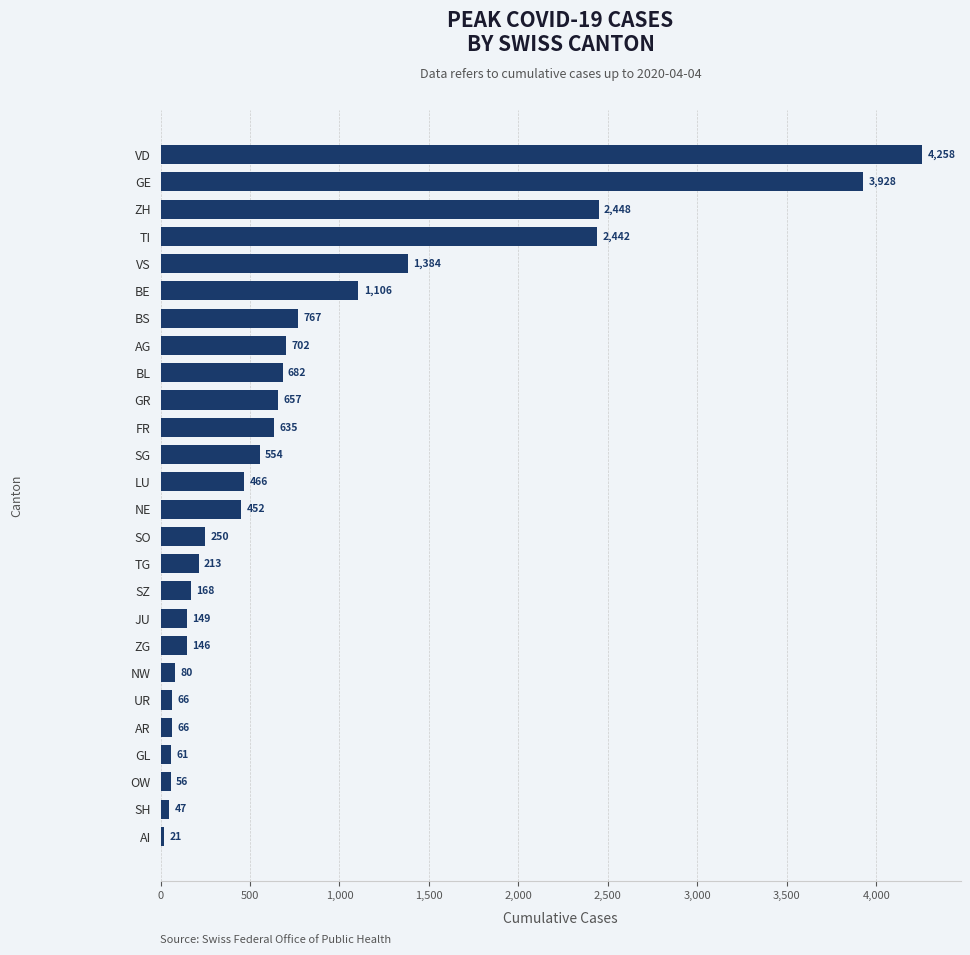

What is the label of the 26th bar from the top?

AI